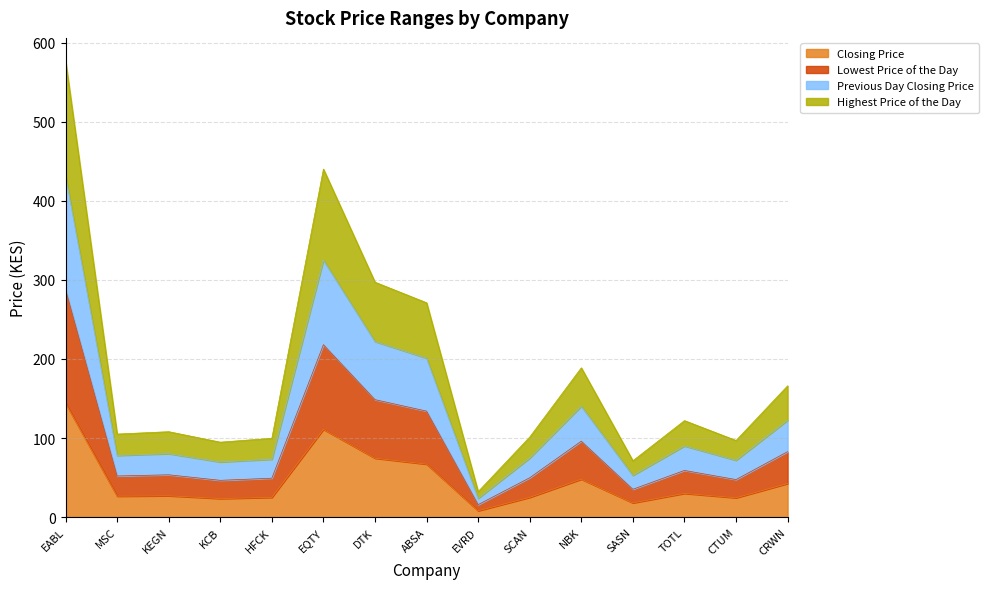

Where is the first local maximum for Closing Price?

KEGN